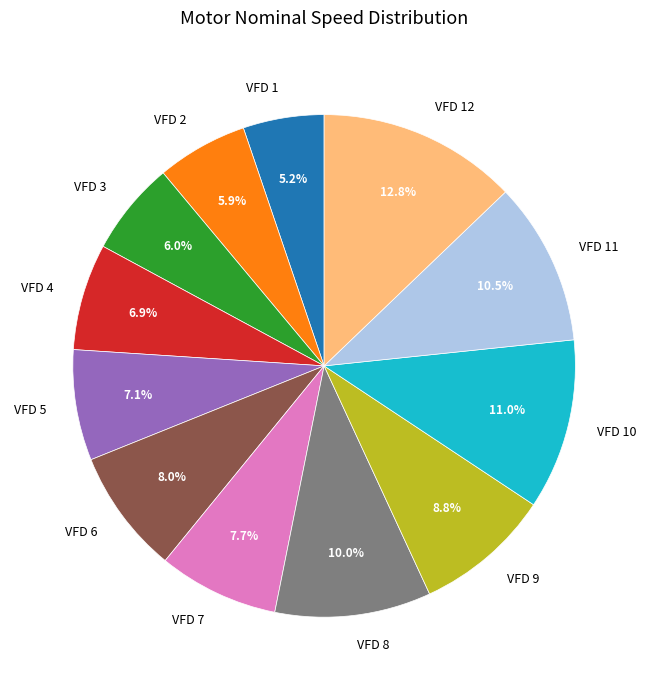

Is there a majority slice in this chart?

No